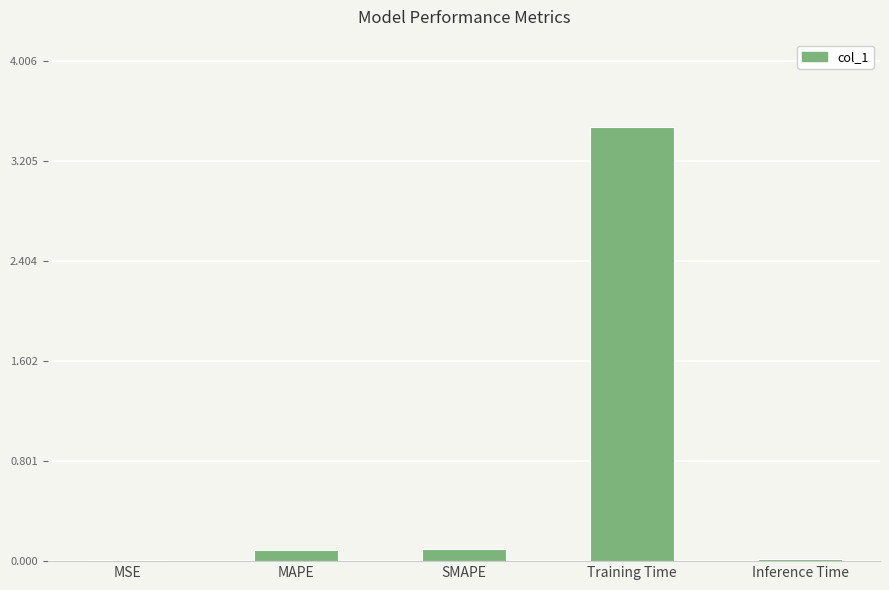

The chart shows a value of 5.2 at Training Time. True or false?

False